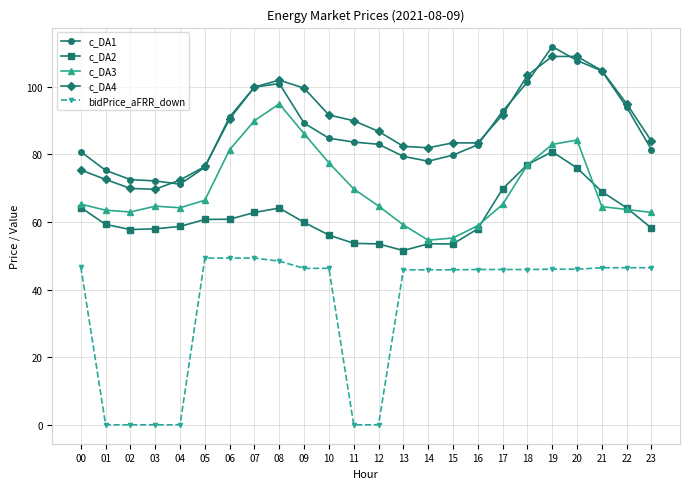

Read the c_DA1 value at 06.

91.2